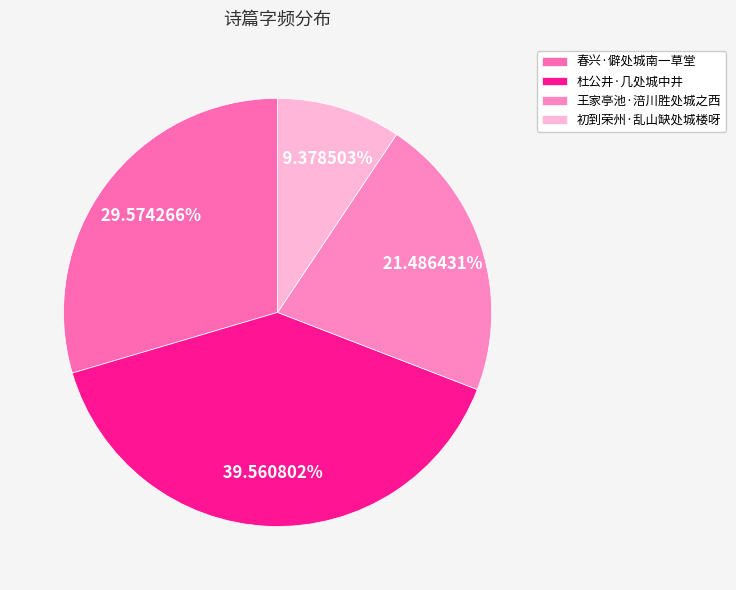

Count the number of slices in the pie.

4